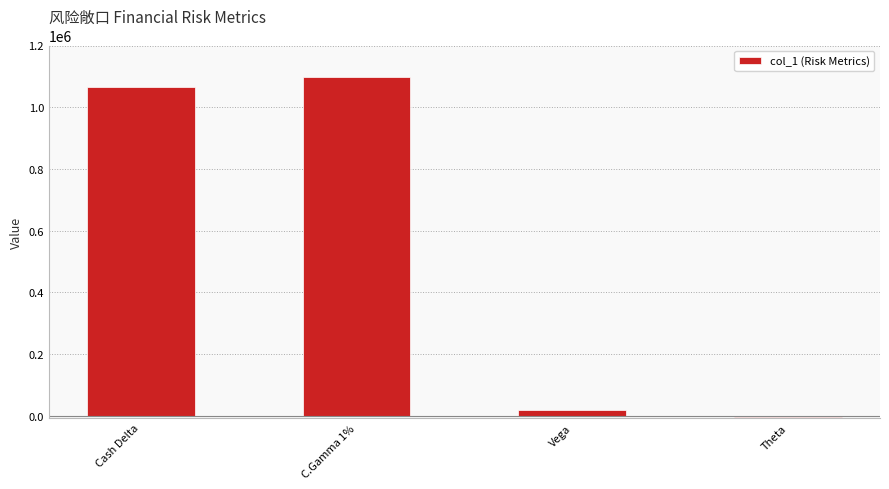

What is the label of the 4th bar from the left?

Theta